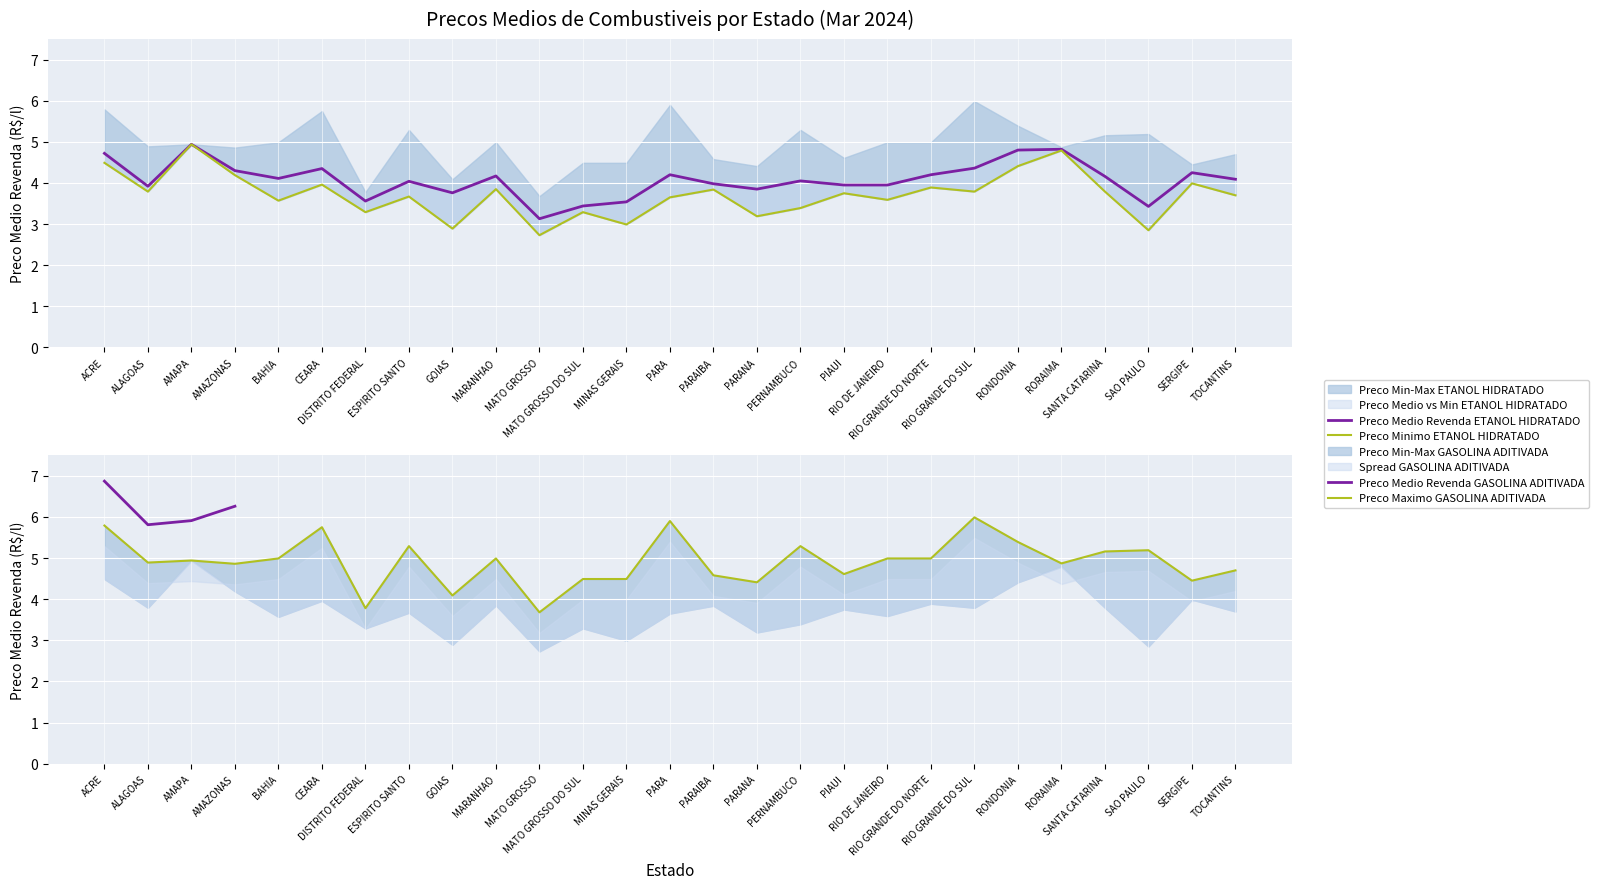

In Preco Min, how many points are lower than both neighbors (excluding endpoints)?

10